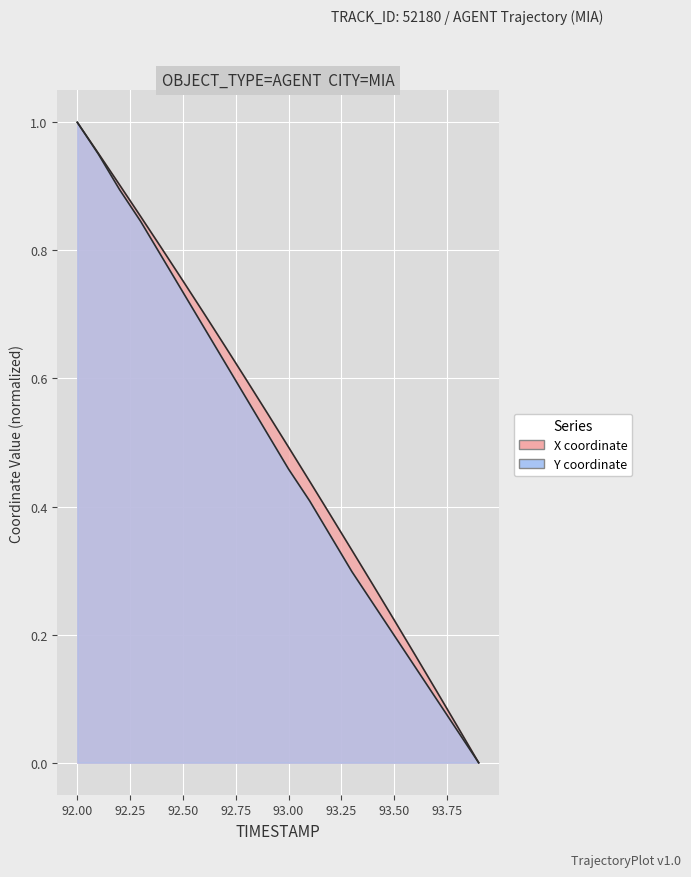

What is the maximum value for Y?

1.0